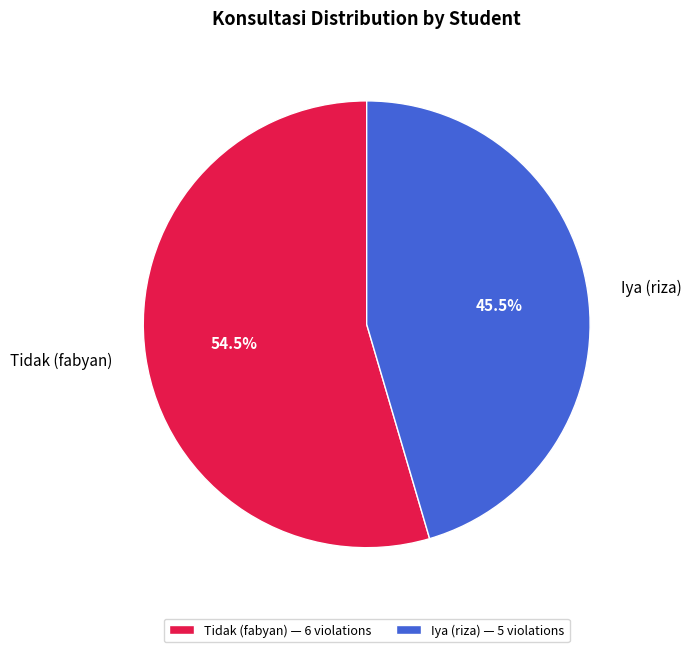

Between Iya (riza) and Tidak (fabyan), which is larger?

Tidak (fabyan)